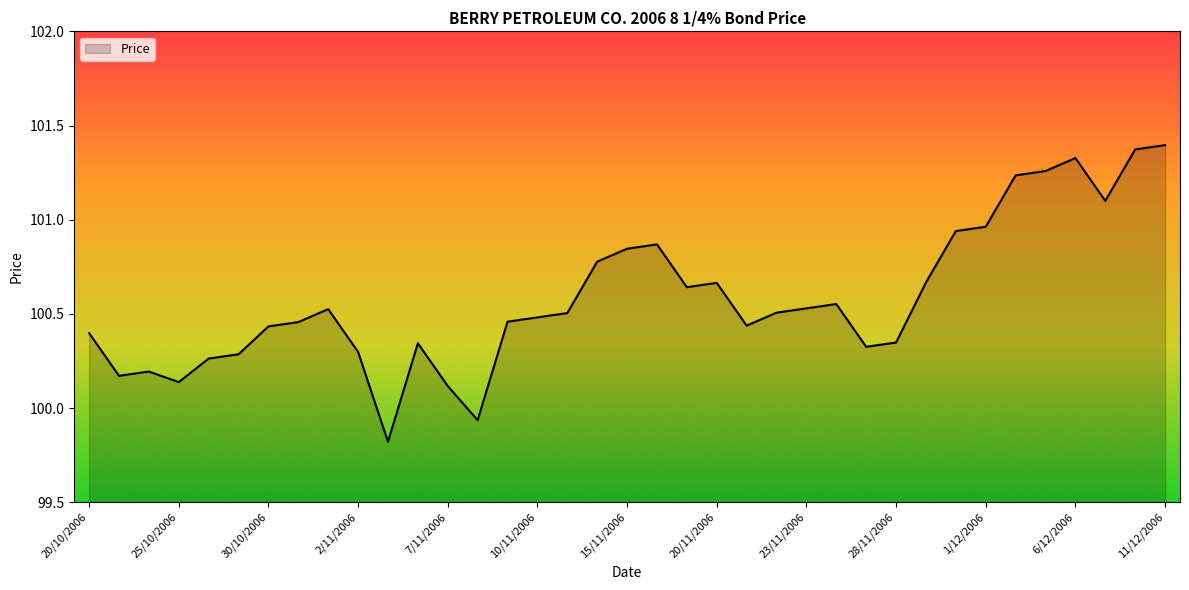

What is the smallest value displayed?

99.8